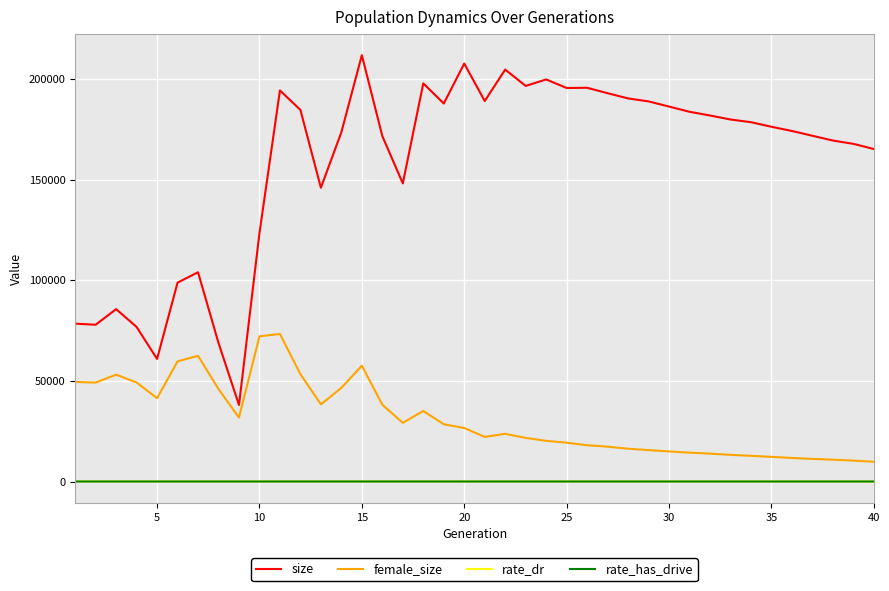

What is the difference between the maximum and second lowest values in the size series?

150892.0